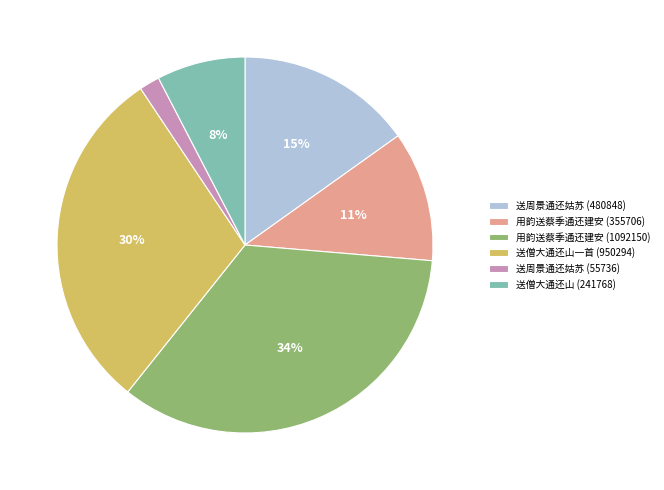

To the nearest percent, what is the combined percentage of 送周景通还姑苏 (55736) and 送僧大通还山一首 (950294)?

32%